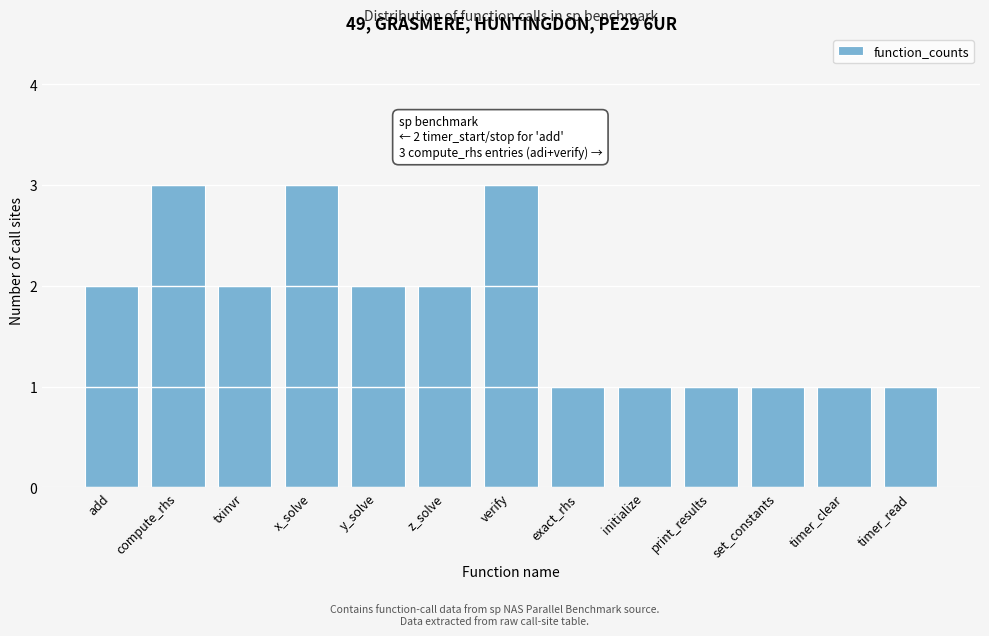

Reading left to right, list all the values displayed in this chart.

add=2	compute_rhs=3	txinvr=2	x_solve=3	y_solve=2	z_solve=2	verify=3	exact_rhs=1	initialize=1	print_results=1	set_constants=1	timer_clear=1	timer_read=1